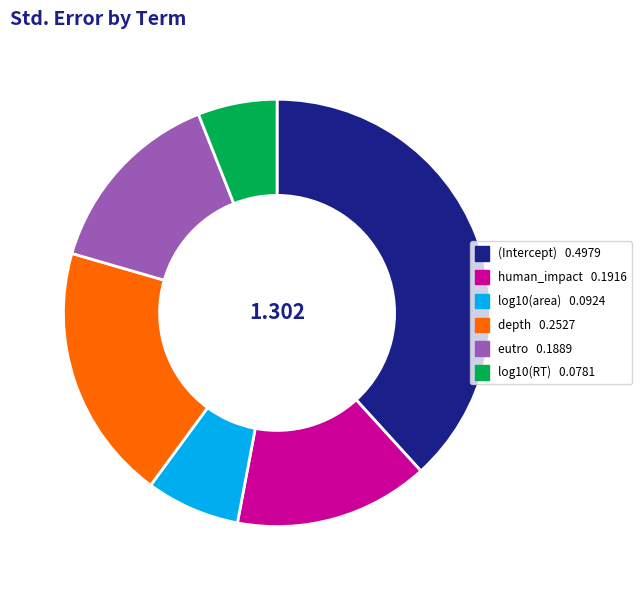

Combined, do eutro and human_impact account for over 50%?

No